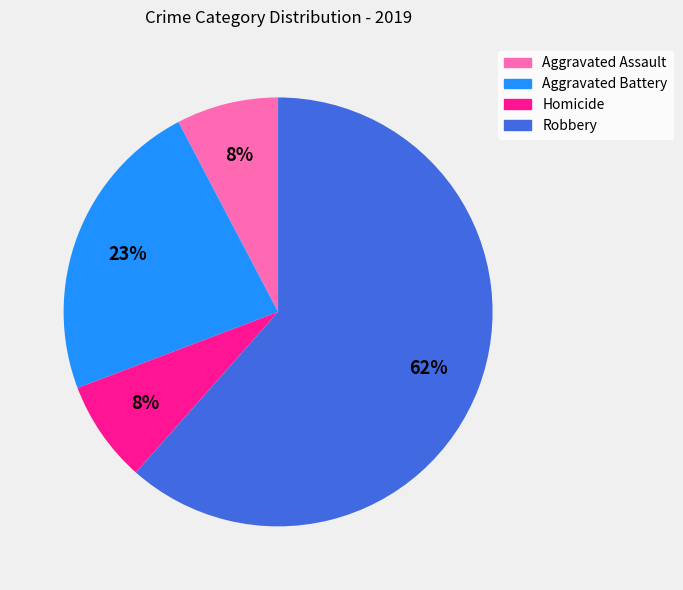

Combined, do Homicide and Aggravated Assault account for over 50%?

No